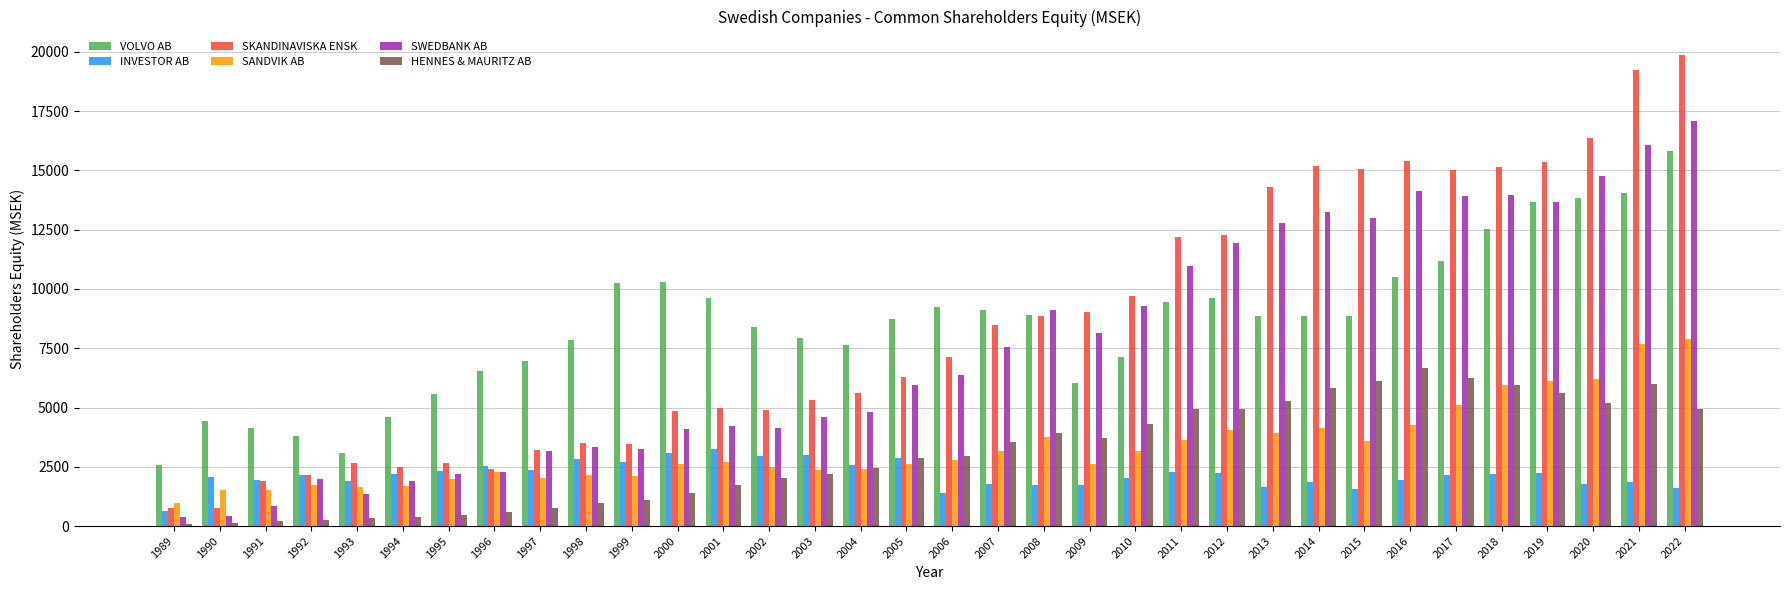

Where does the HENNES & MAURITZ AB series first go above 2959?

2006